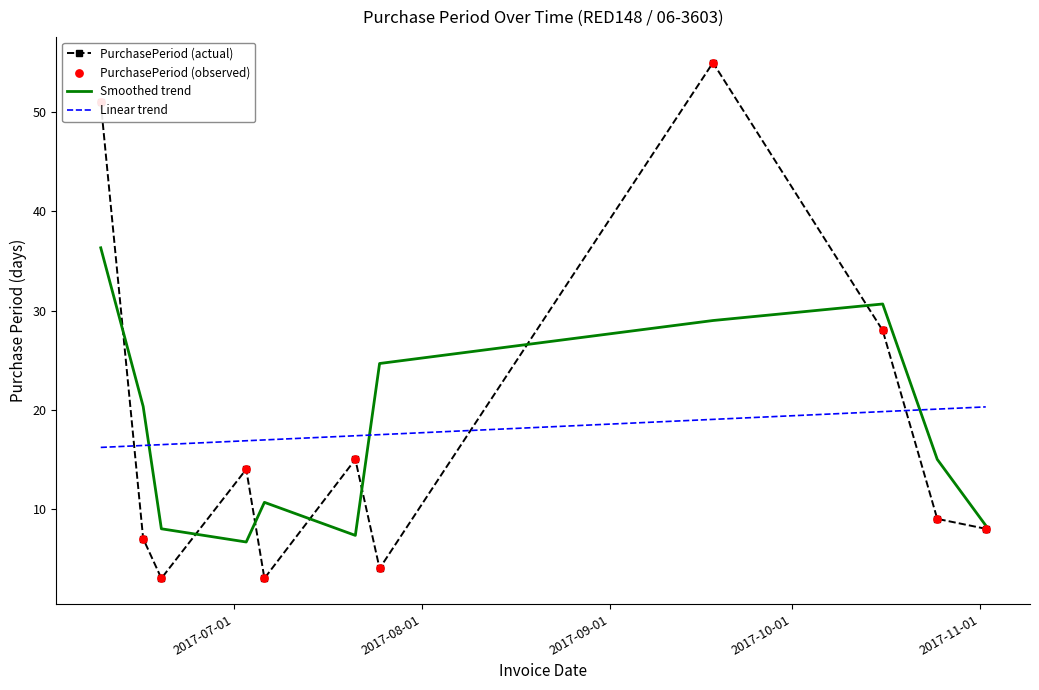

Which has a higher value, 2017-07-06 or 2017-09-18?

2017-09-18